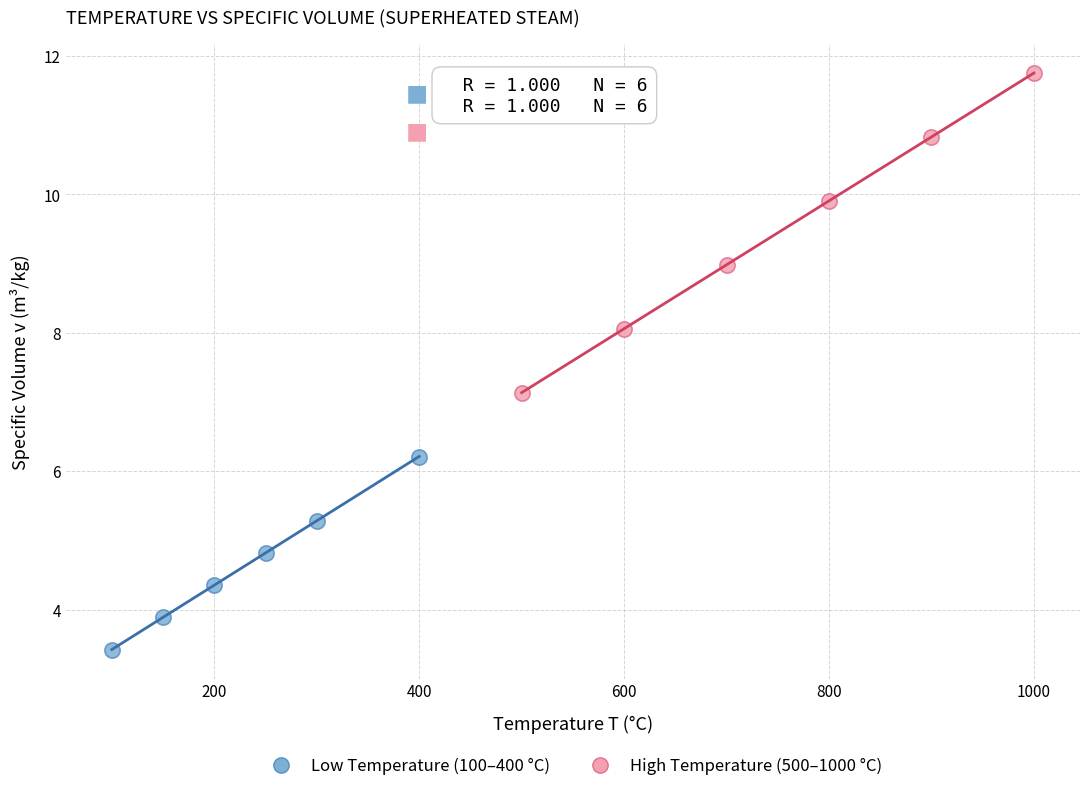

Which series contains the highest Y value?

High Temperature (500–1000 °C)